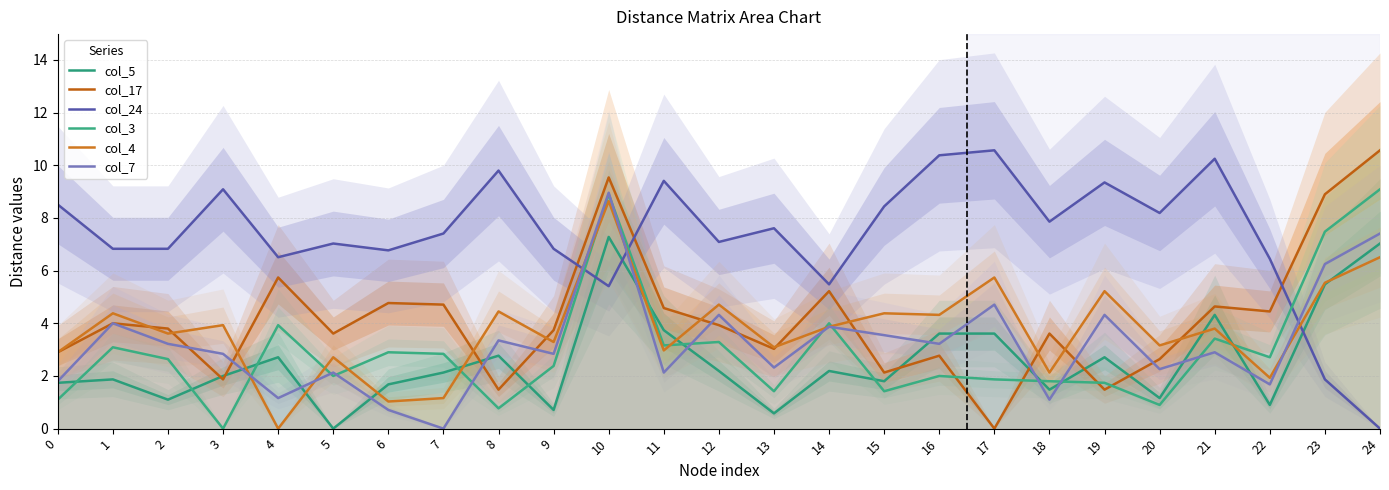

The col_17 series shows 6.2 at 7. True or false?

False